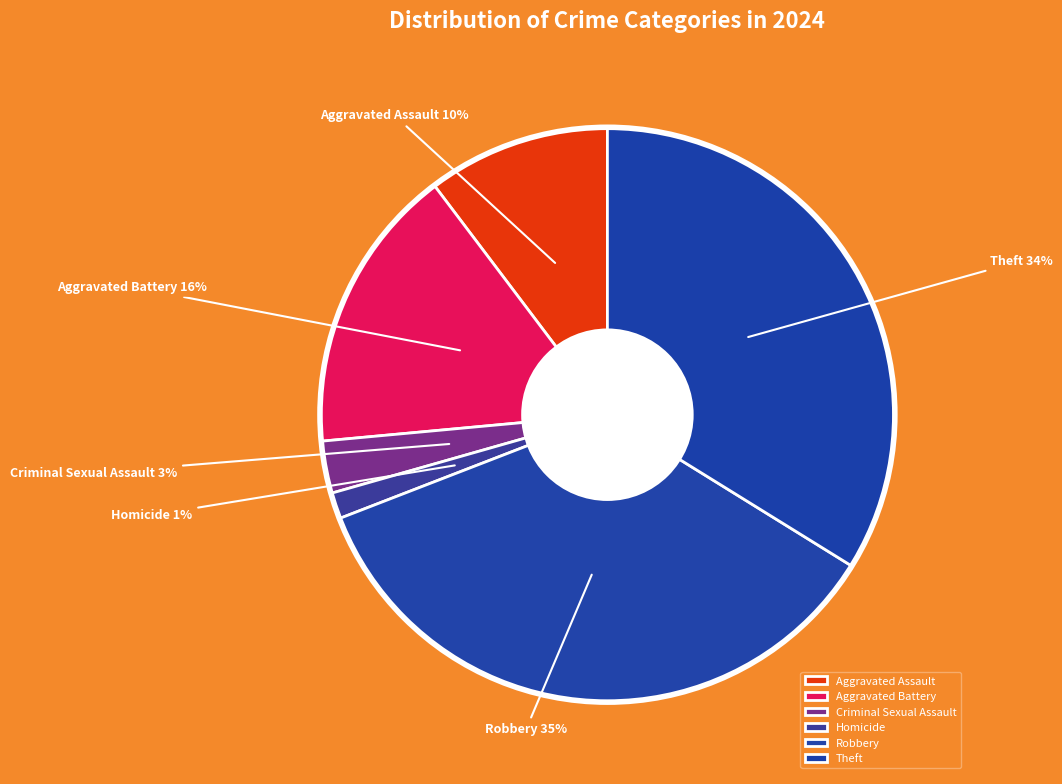

Which category has the biggest portion of the pie?

Robbery